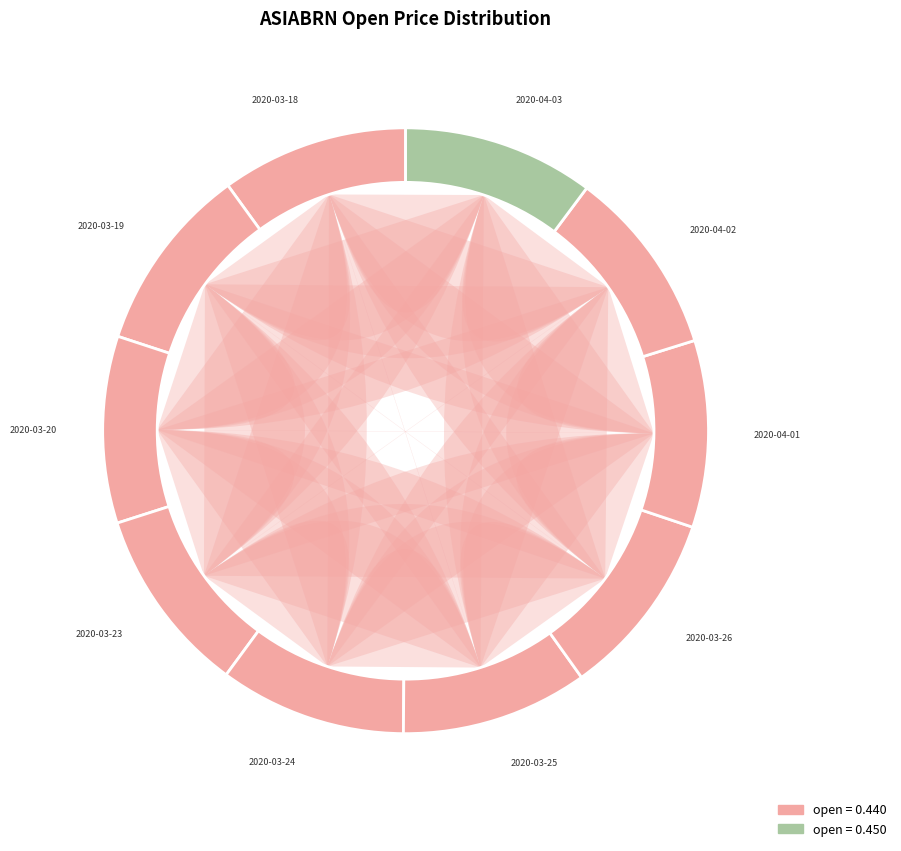

Does any single category account for the majority?

No